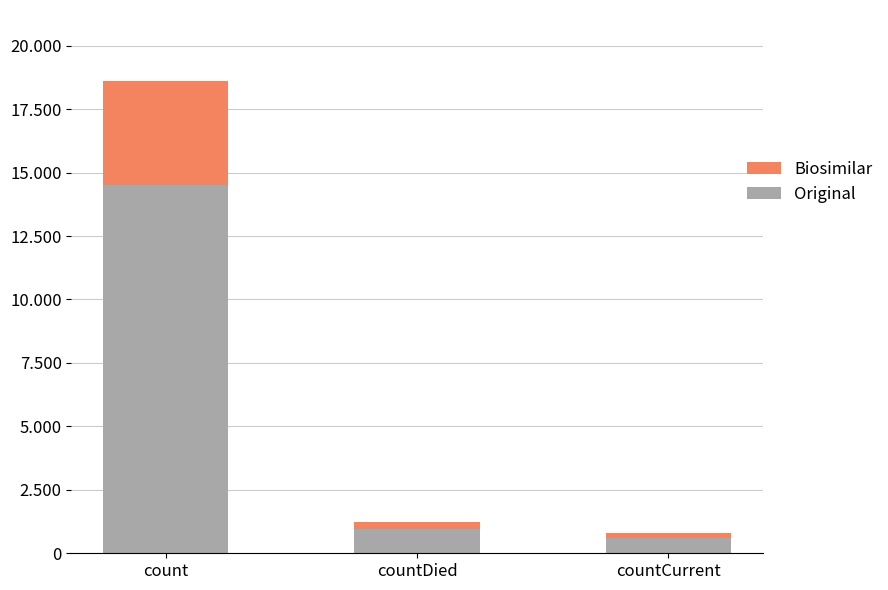

Rank the series at countDied from highest to lowest value.

Original, Biosimilar